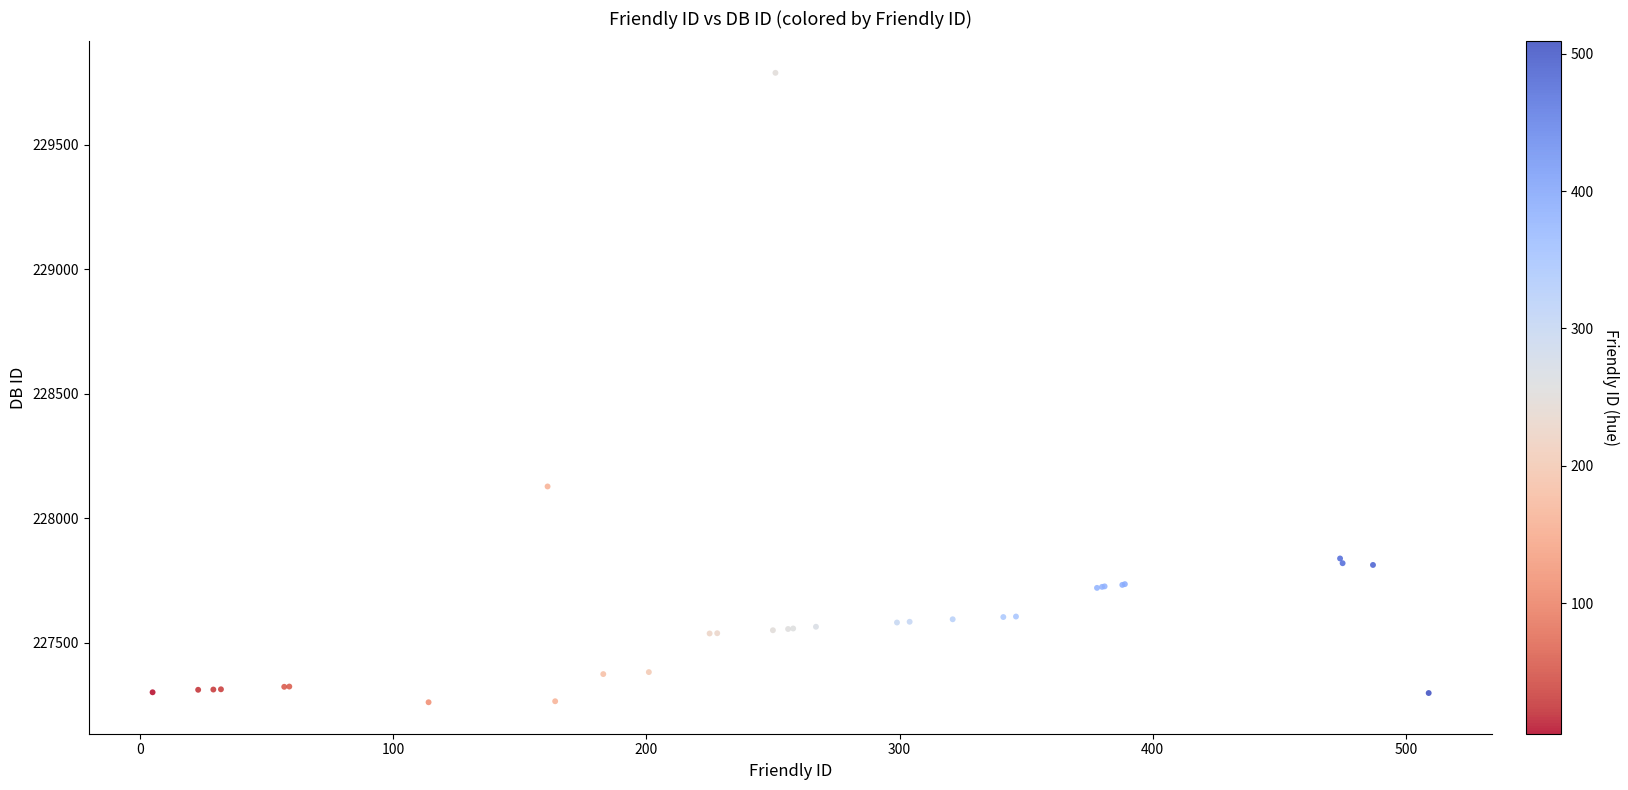

What Y value in the scatter plot is closest to 228525?

228128